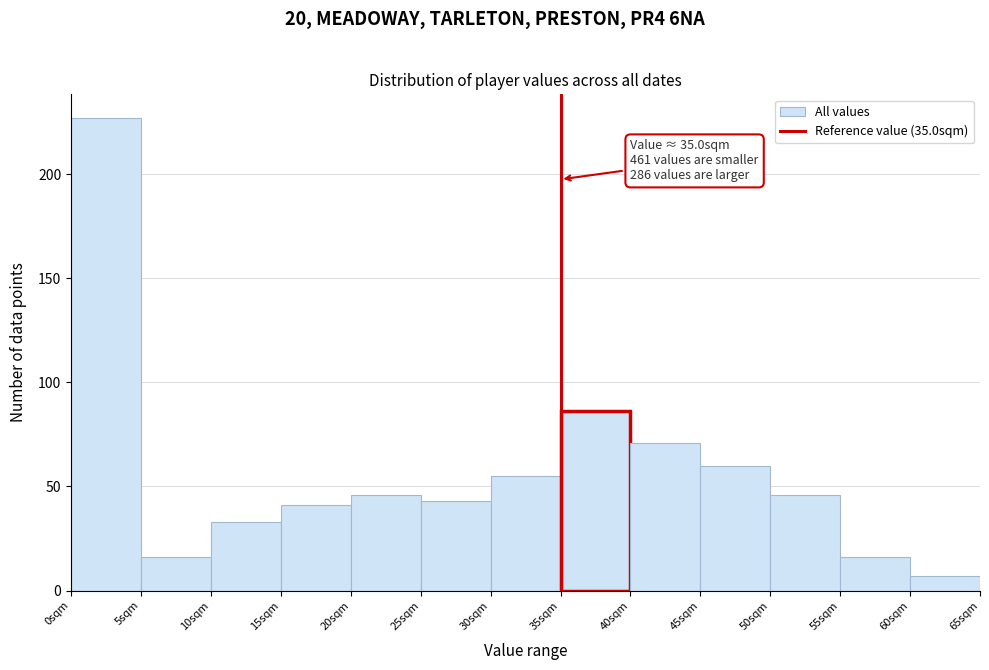

Over which range of the x-axis is the bar tallest?

0 to 5